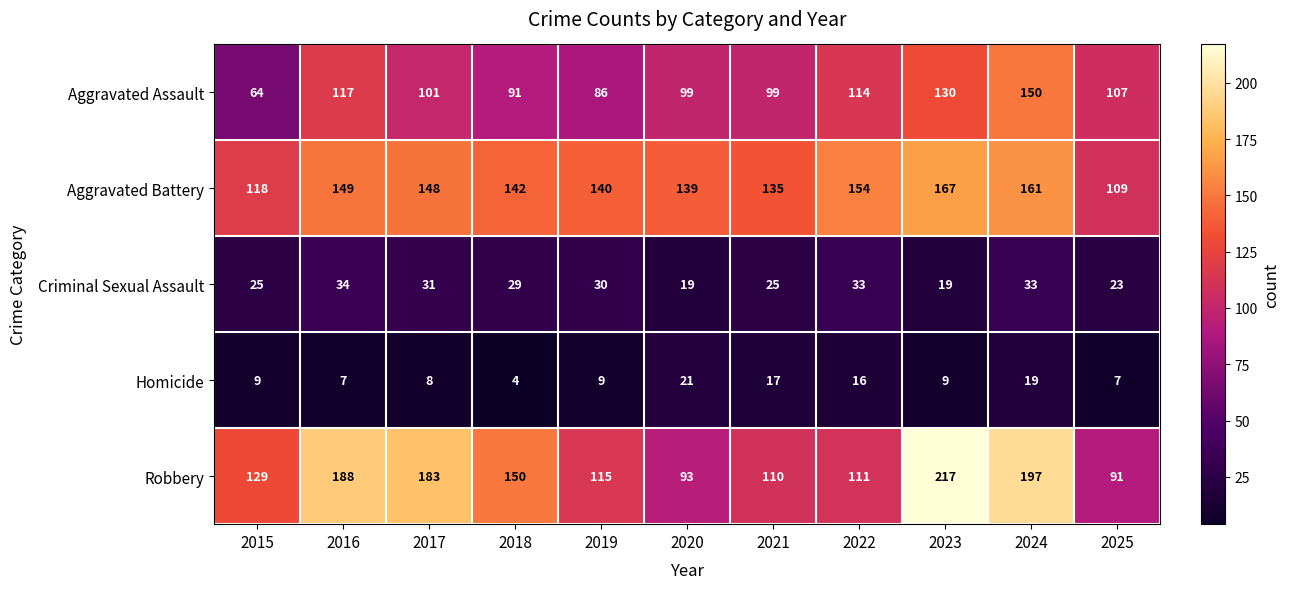

Rank the series at 2024 from highest to lowest value.

Robbery, Aggravated Battery, Aggravated Assault, Criminal Sexual Assault, Homicide